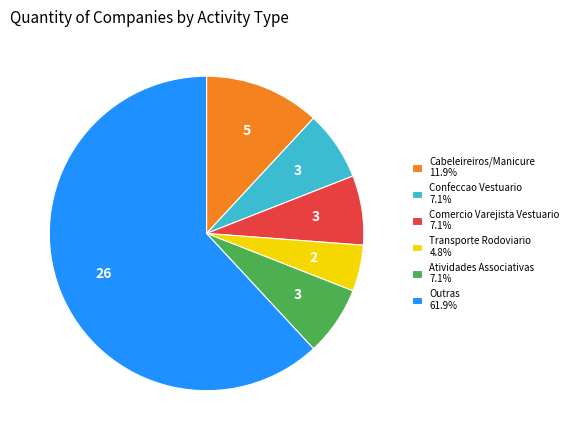

What is the ratio of the value at Comercio Varejista Vestuario 7.1% to the value at Cabeleireiros/Manicure 11.9%?

0.6